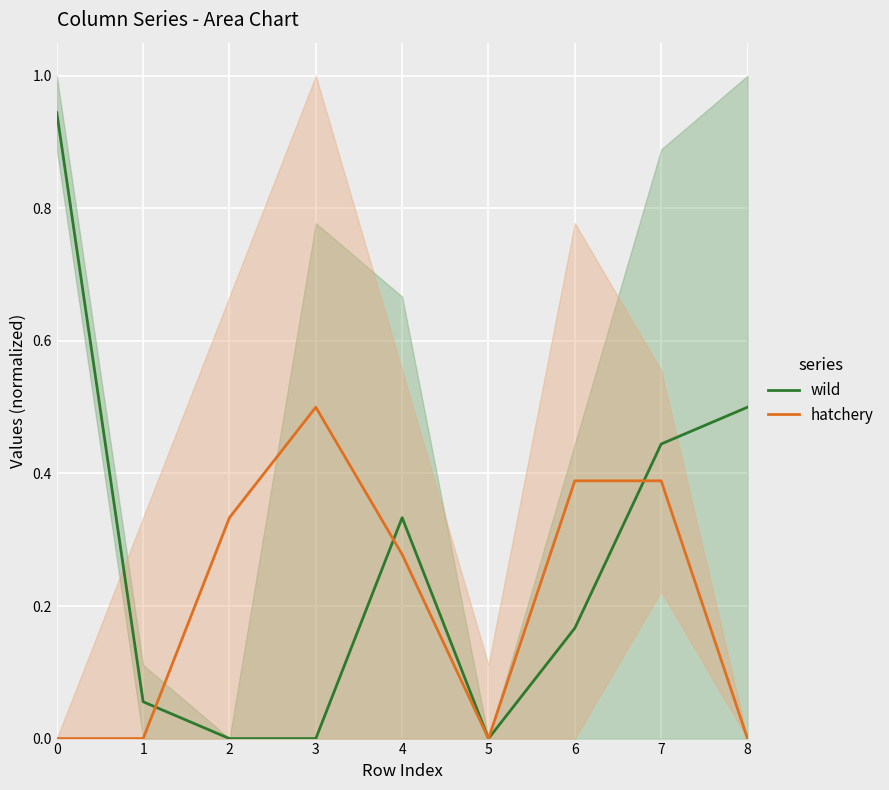

What is the total value across all series at 4?

0.6